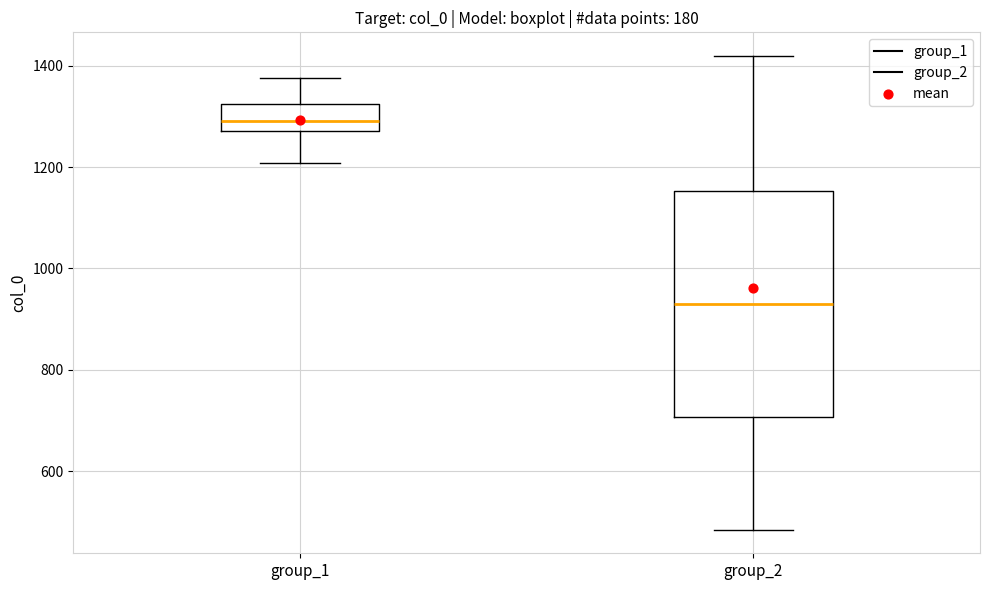

Reading left to right, transcribe this box plot: for each box, give where its median line is, the range the box spans, and where its two whiskers end, as read against the y-axis. The values are not printed on the chart, so give them approximately, as read against the axis.

group_1: median 1300, box 1280 to 1320, whiskers 1200 to 1380
group_2: median 940, box 700 to 1160, whiskers 480 to 1420